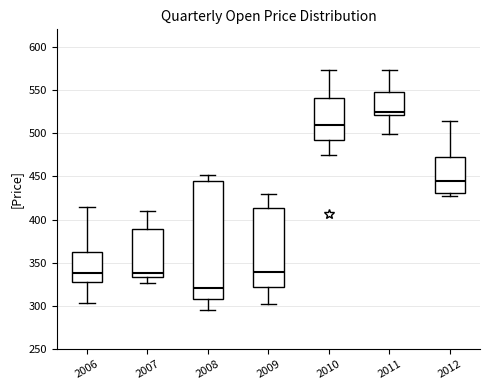

Which box is the tallest, from its lower edge to its upper edge?

2008